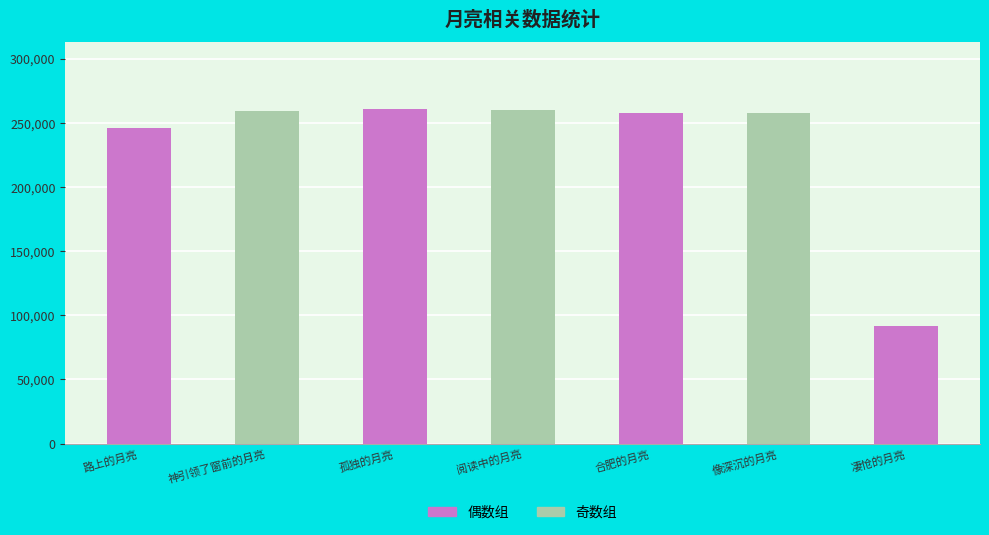

What is the change in value from 路上的月亮 to 阅读中的月亮?

+14117